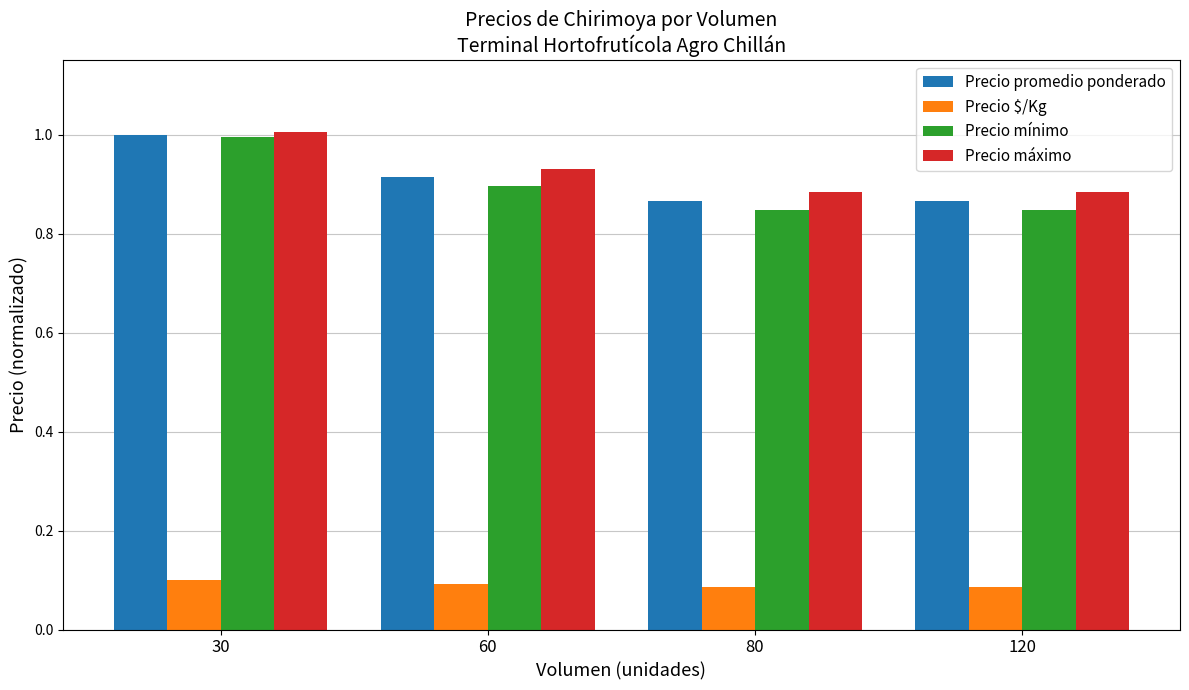

At which label does Precio máximo reach its peak?

30